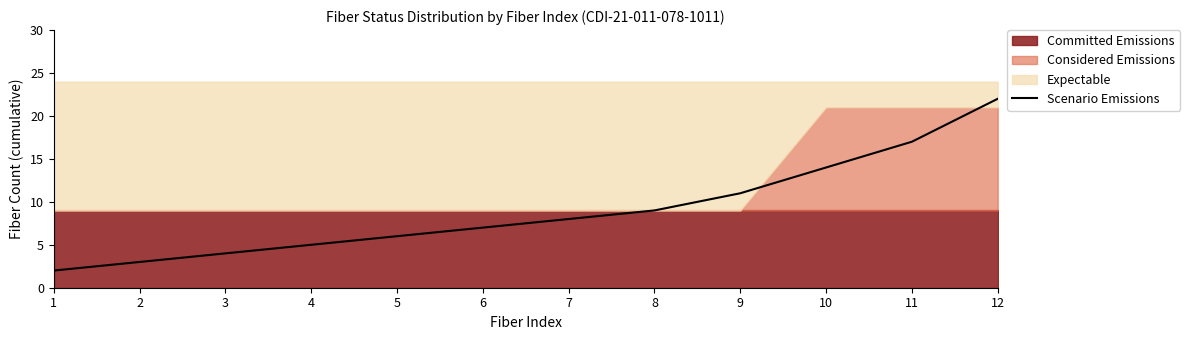

What is the maximum value shown in the chart?

22